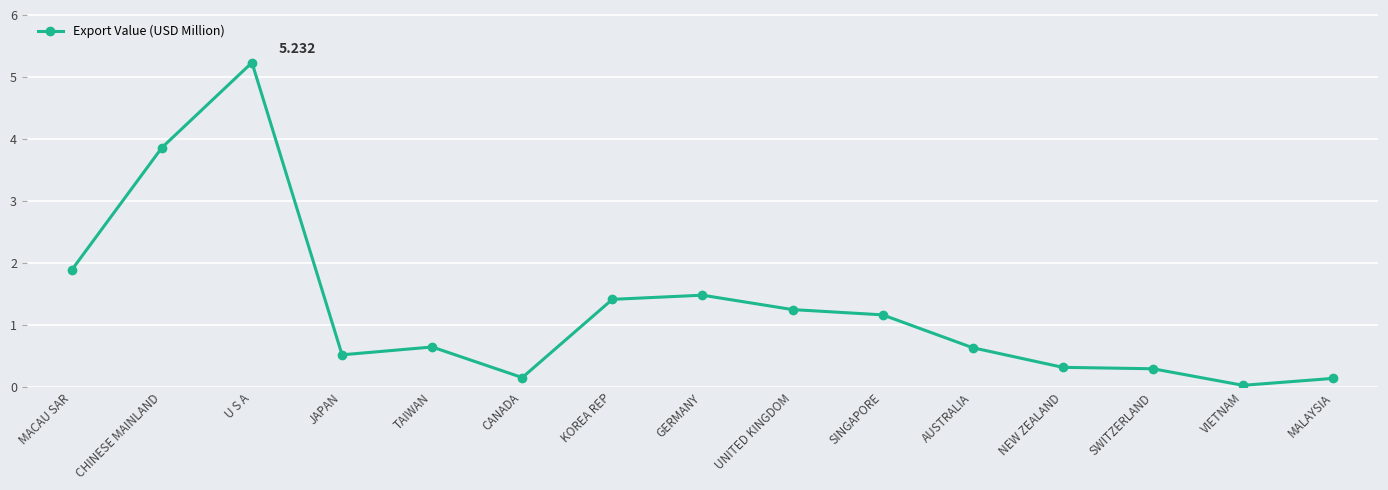

How many categories are shown in the chart?

15